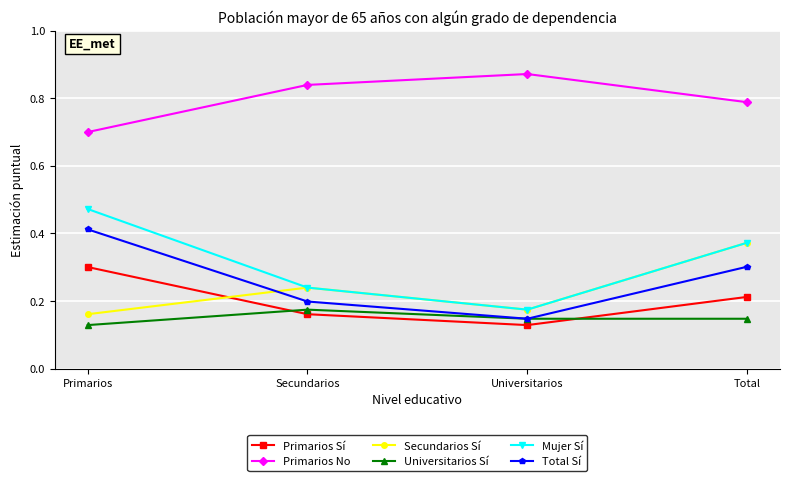

What is the sum of all Universitarios Sí values?

0.6